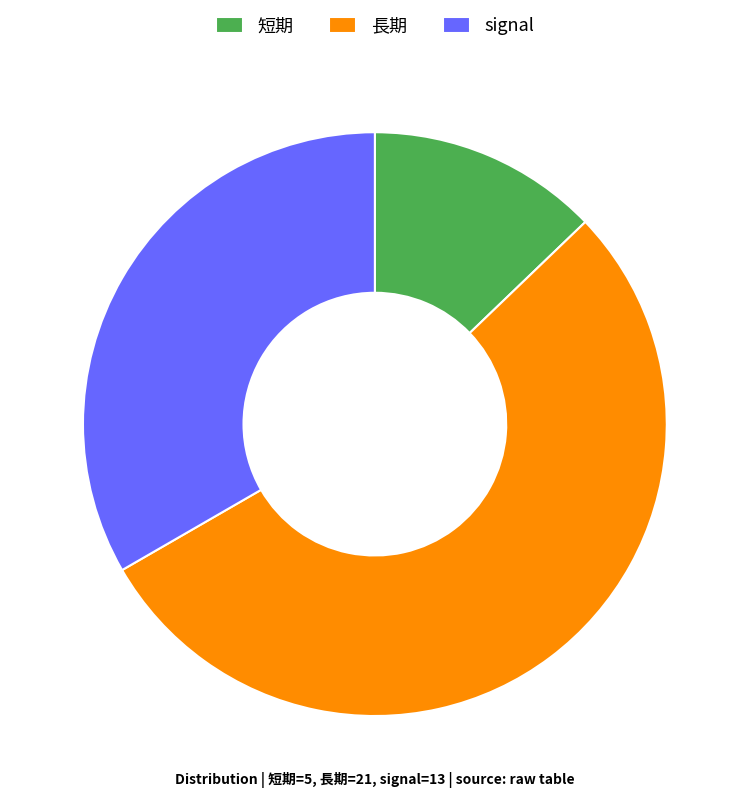

How many slices are in this pie chart?

3